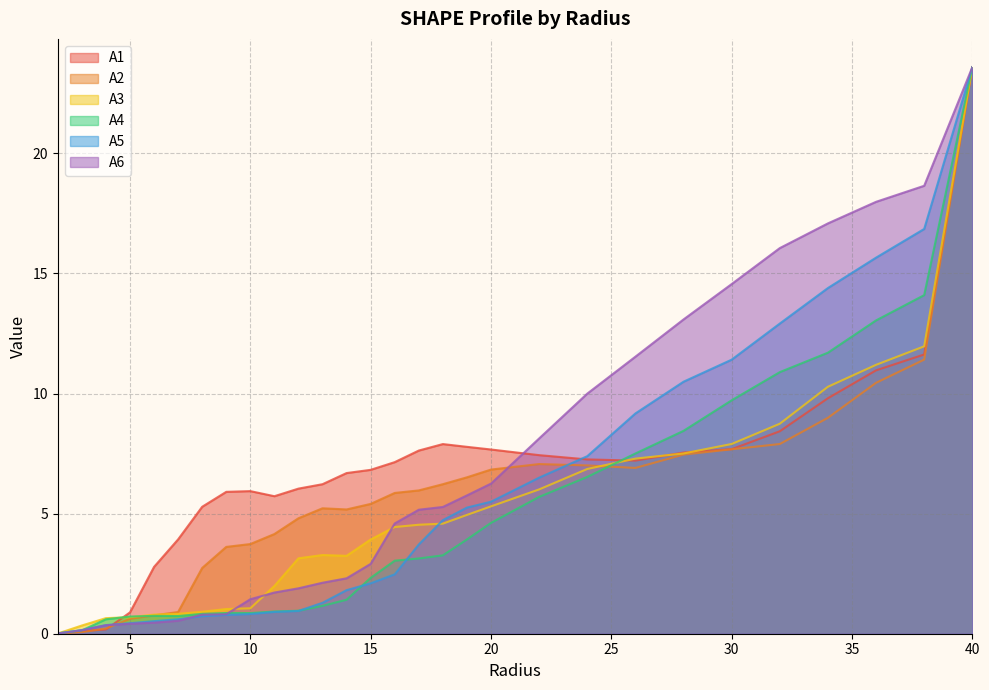

Which series ends up on top after the final intersection of A6 and A2?

A6